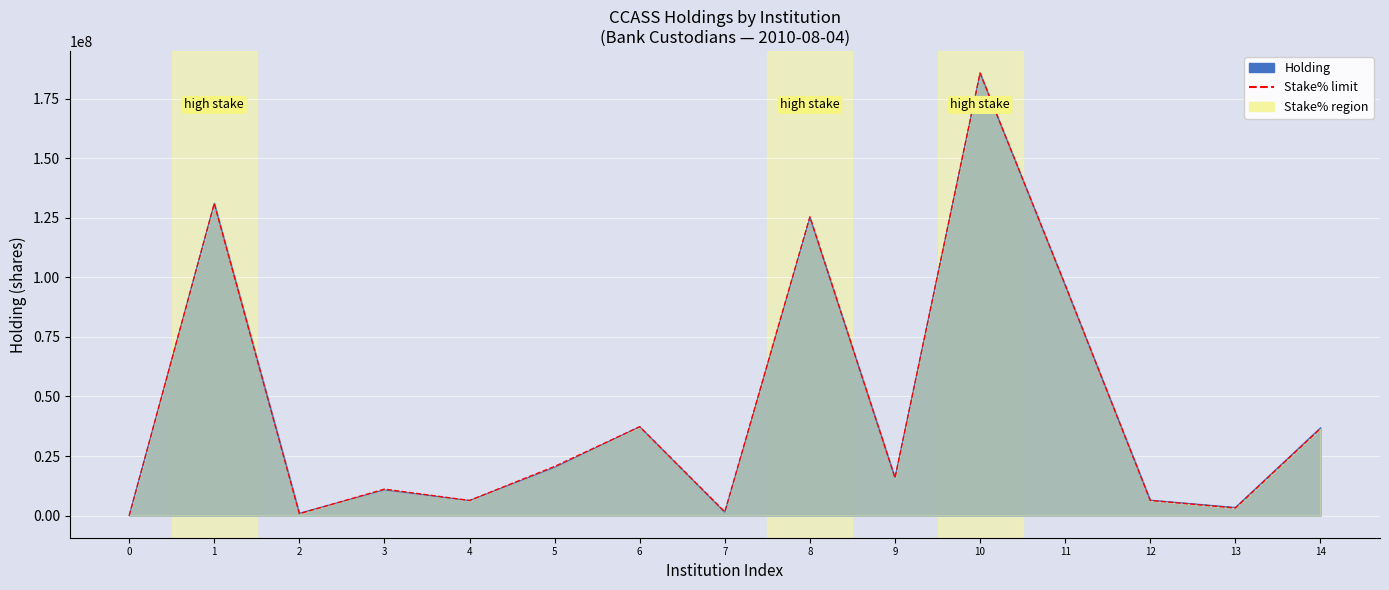

Reading right to left, what are all the values shown in this chart?

36511418.8	3174906.0	6349812.0	96834632.5	185732000.0	15874529.9	125408786.3	1587453.0	37305145.3	20636888.9	6349812.0	11112170.9	793726.5	130964871.8	0.0